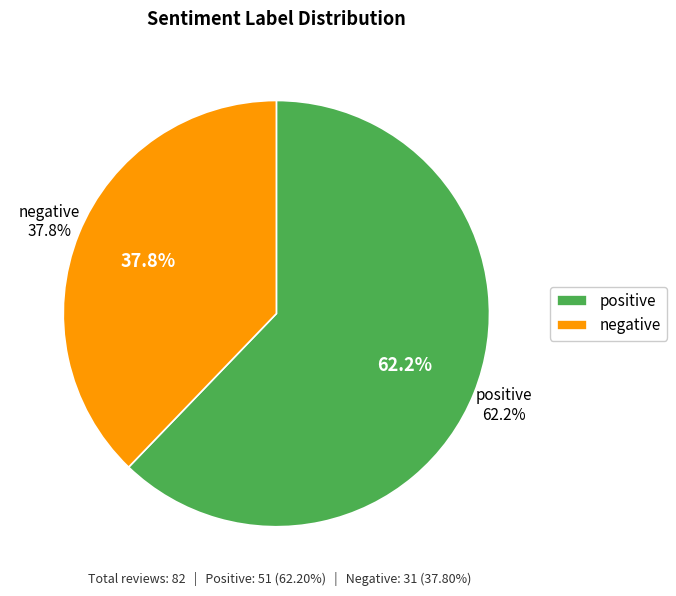

Count the number of slices in the pie.

2